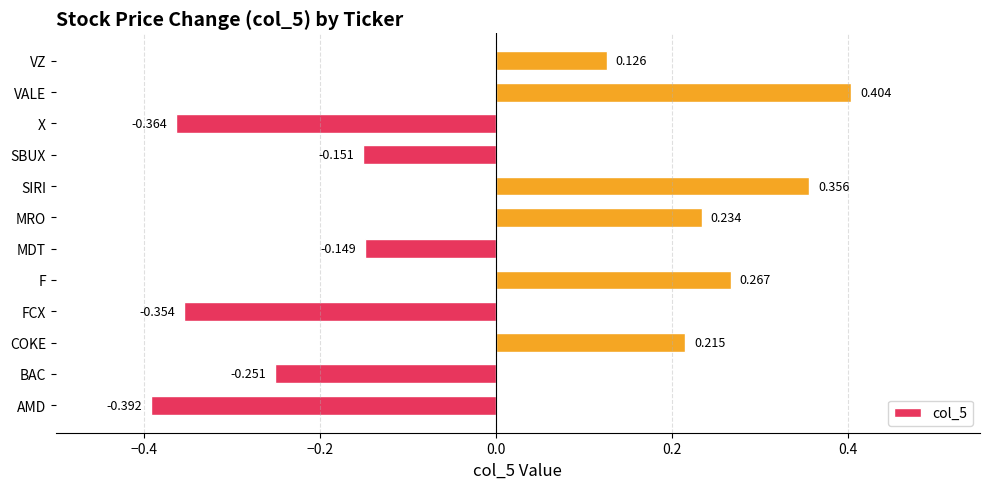

Which label corresponds to the smallest value in the chart?

AMD